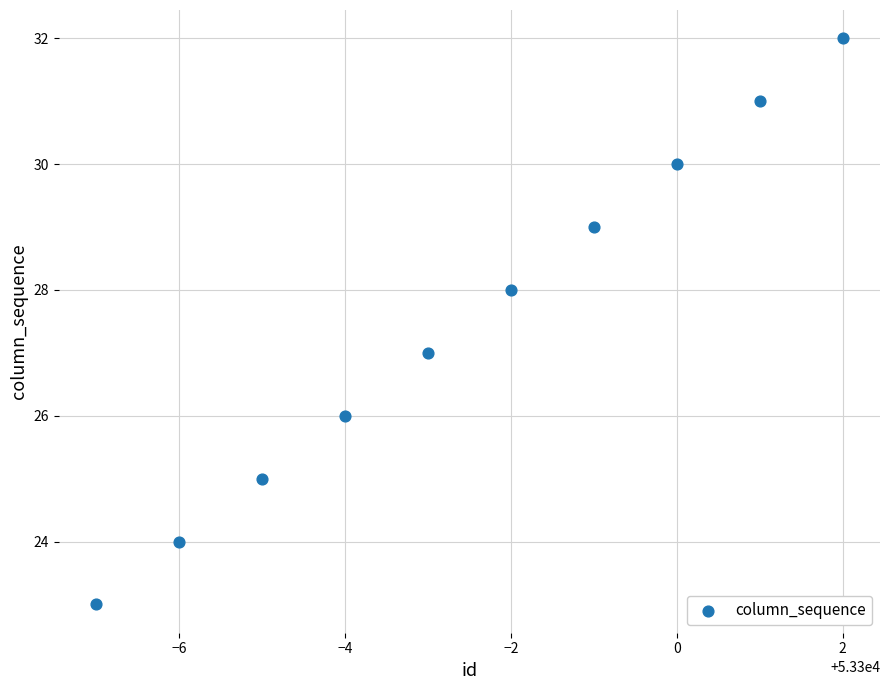

What is the range of Y values (max minus min)?

9